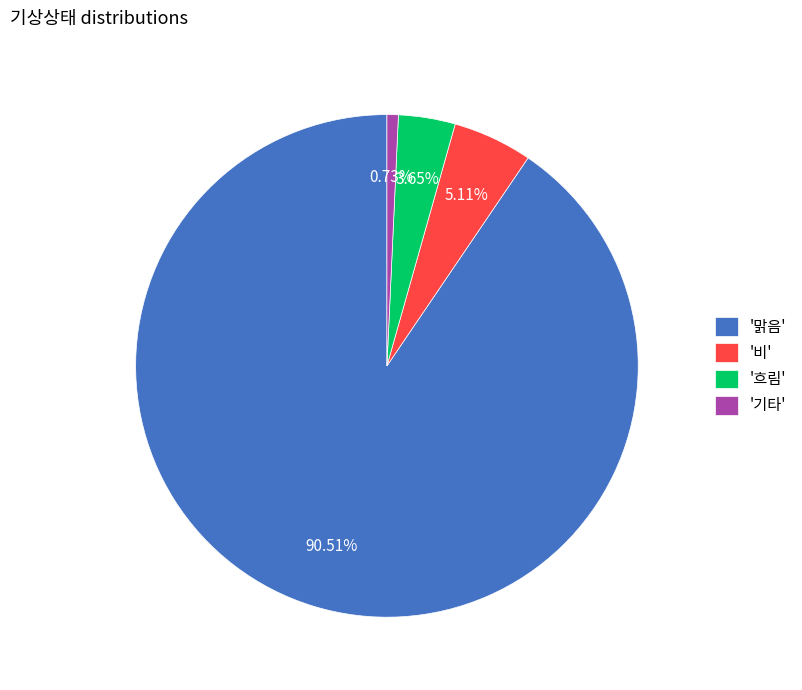

What is the majority slice?

'맑음'